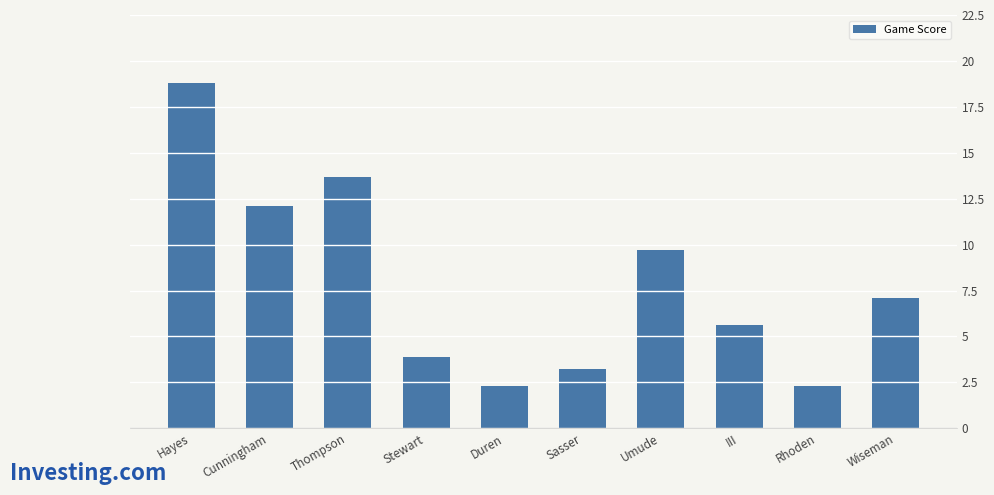

Is it true that the value at Wiseman is 3.8?

False